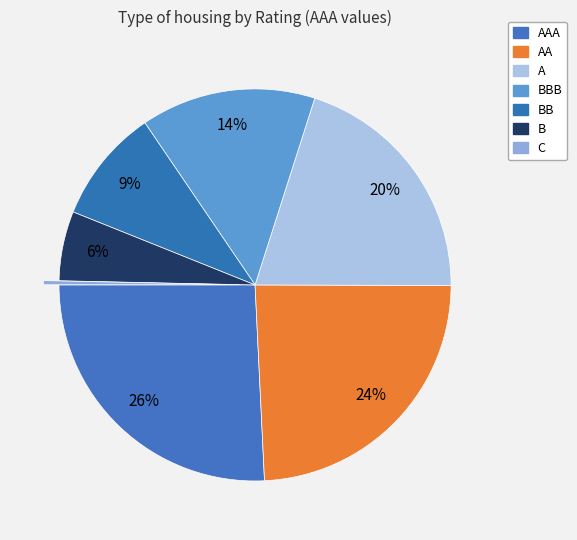

To the nearest percent, what is the difference between the largest and smallest slice percentages?

25%